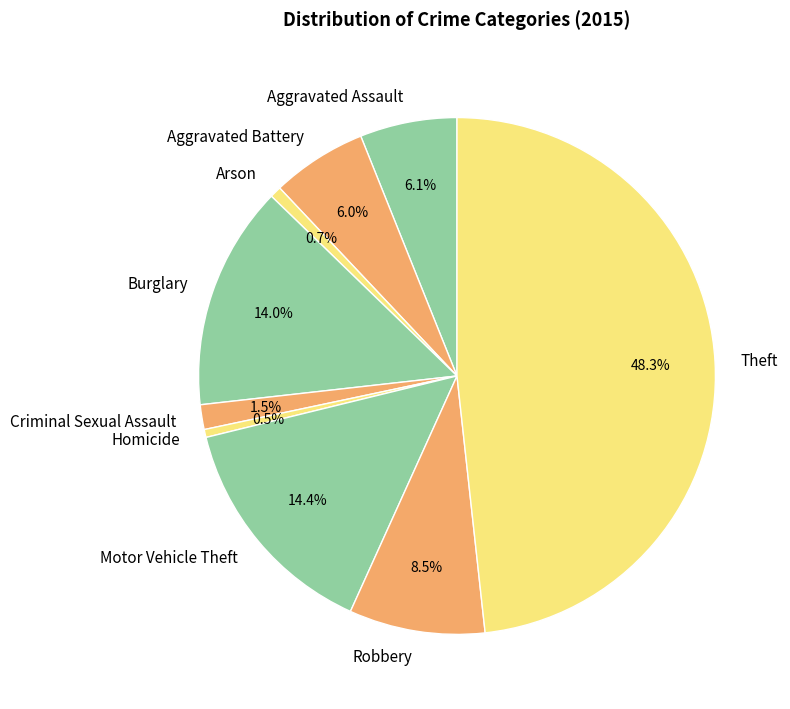

What percentage is the Aggravated Assault slice, to the nearest percent?

6%